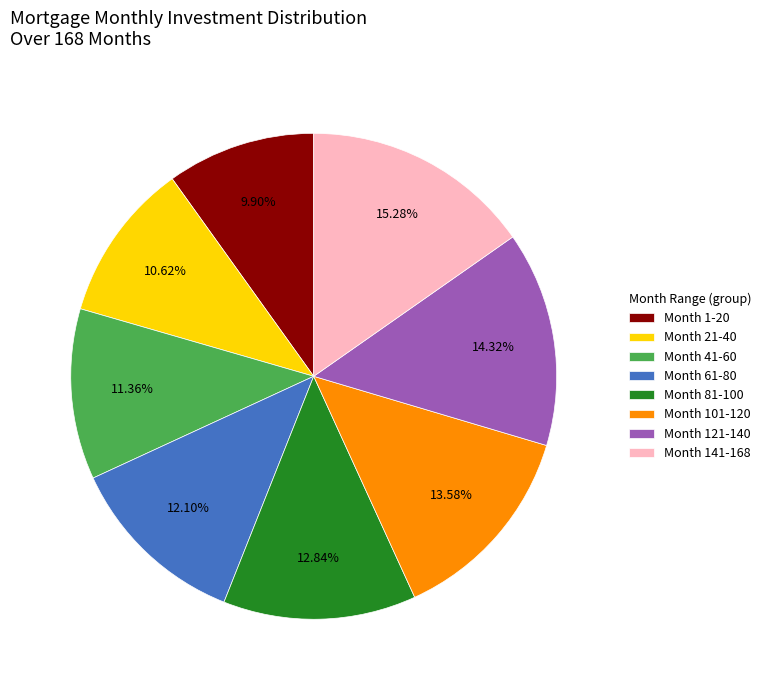

Which slice is the largest?

Month 141-168